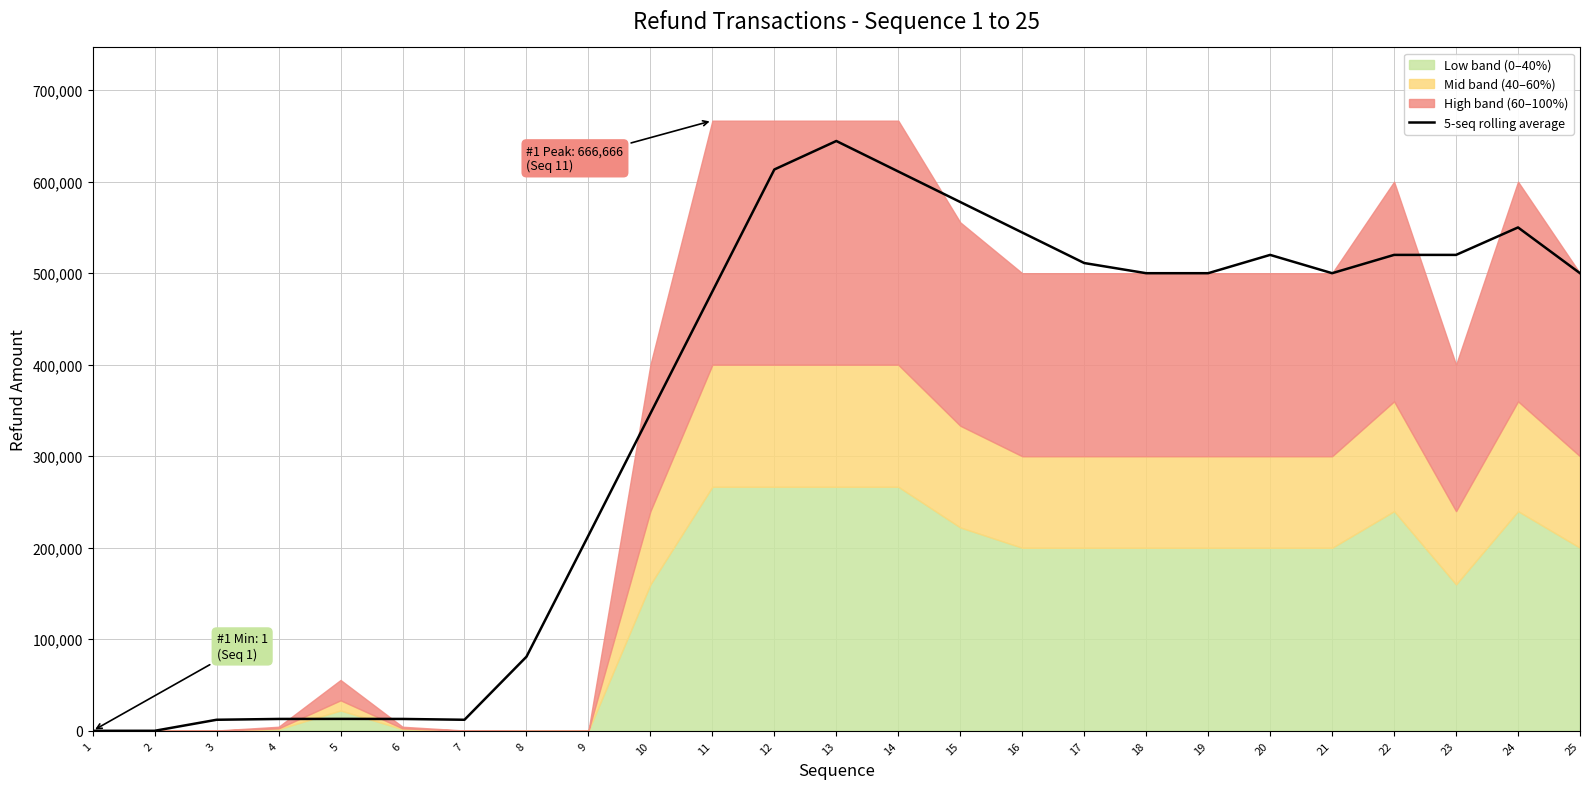

How many values are below 500000?

11